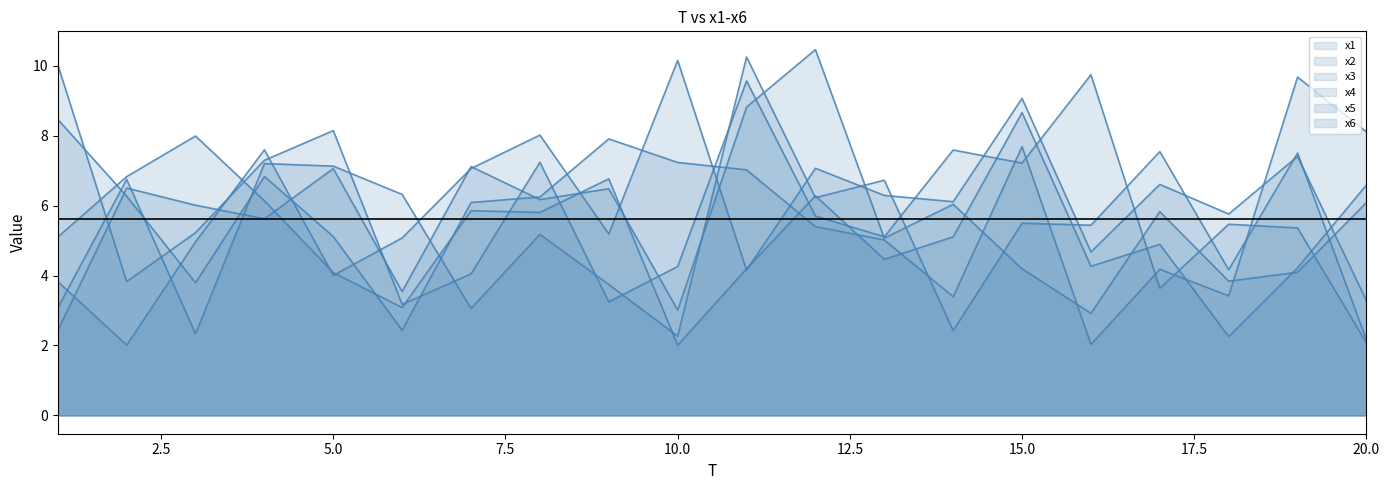

What is the sum of all x4 values?

118.3